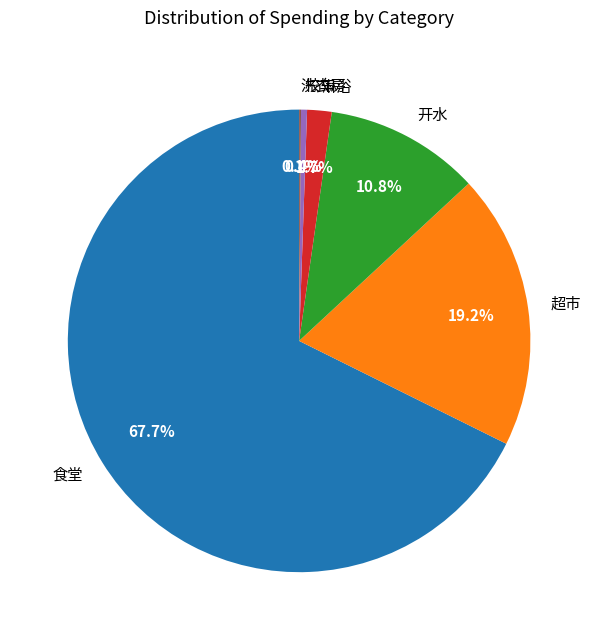

Does 淋浴 represent more than half of the total?

No